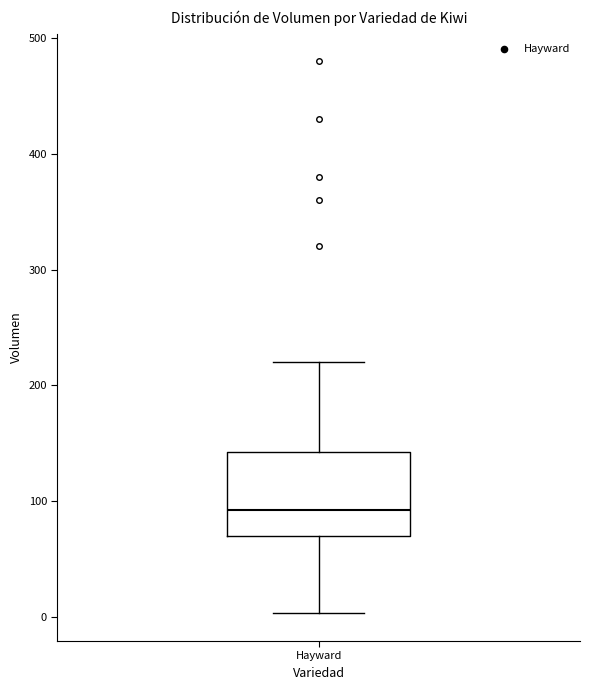

Transcribe this box plot: give where the median line is, the range the box spans, and where the two whiskers end, as read against the y-axis. The values are not printed on the chart, so give them approximately, as read against the axis.

median 90, box 70 to 140, whiskers 0 to 220